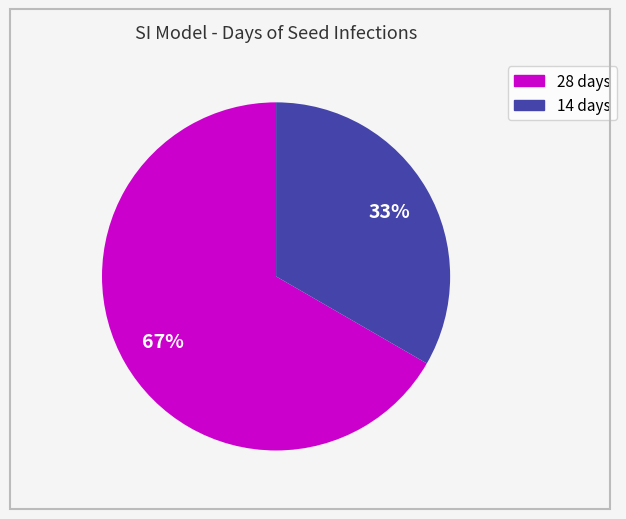

To the nearest percent, what portion does 14 days represent?

33%